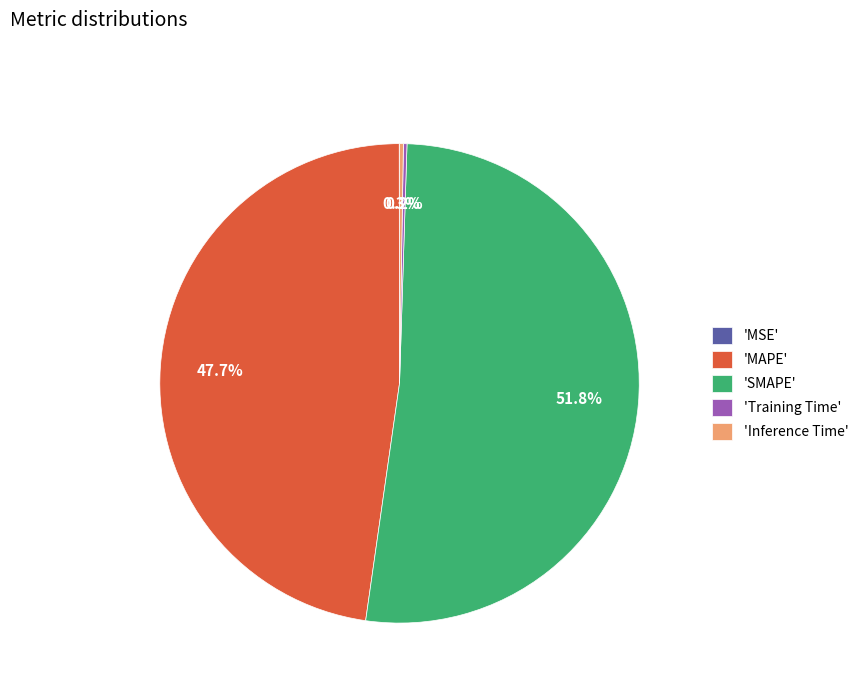

What is the largest slice in the pie chart?

'SMAPE'